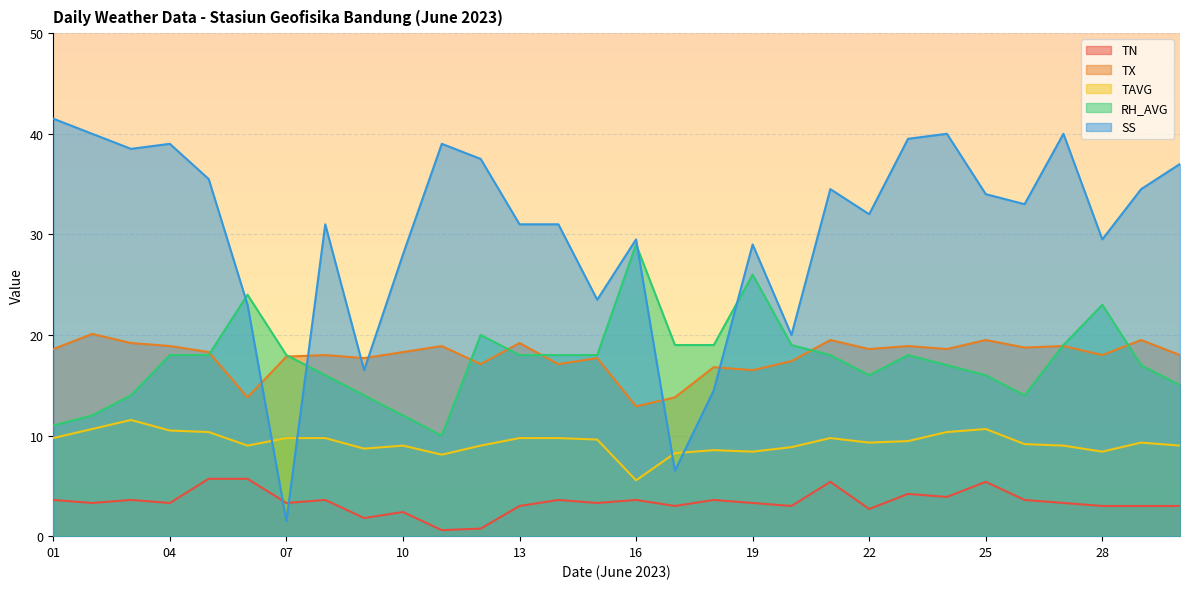

What value does the SS series have at 25?

34.0